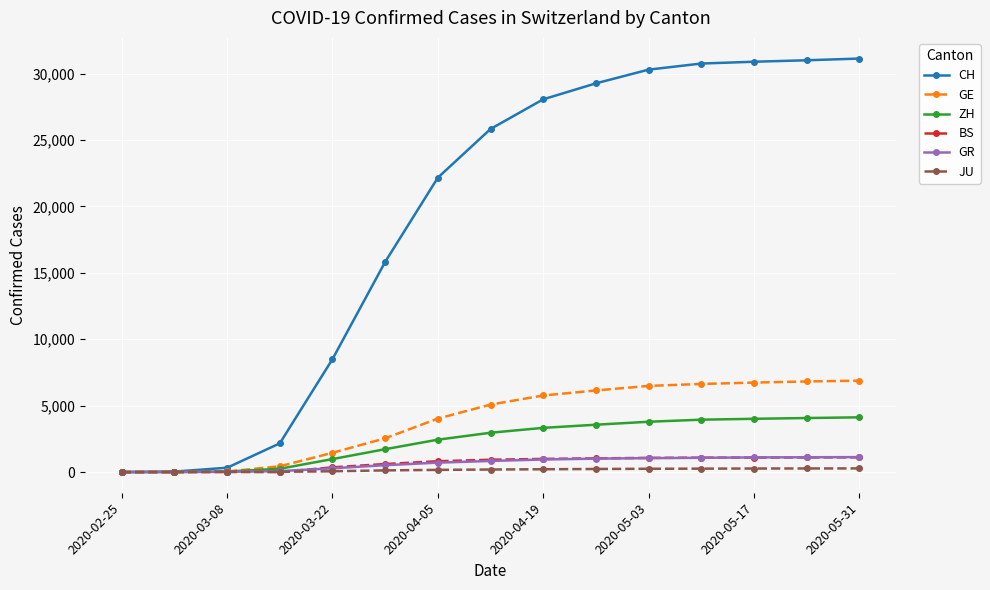

Which series has the largest range (max minus min)?

CH